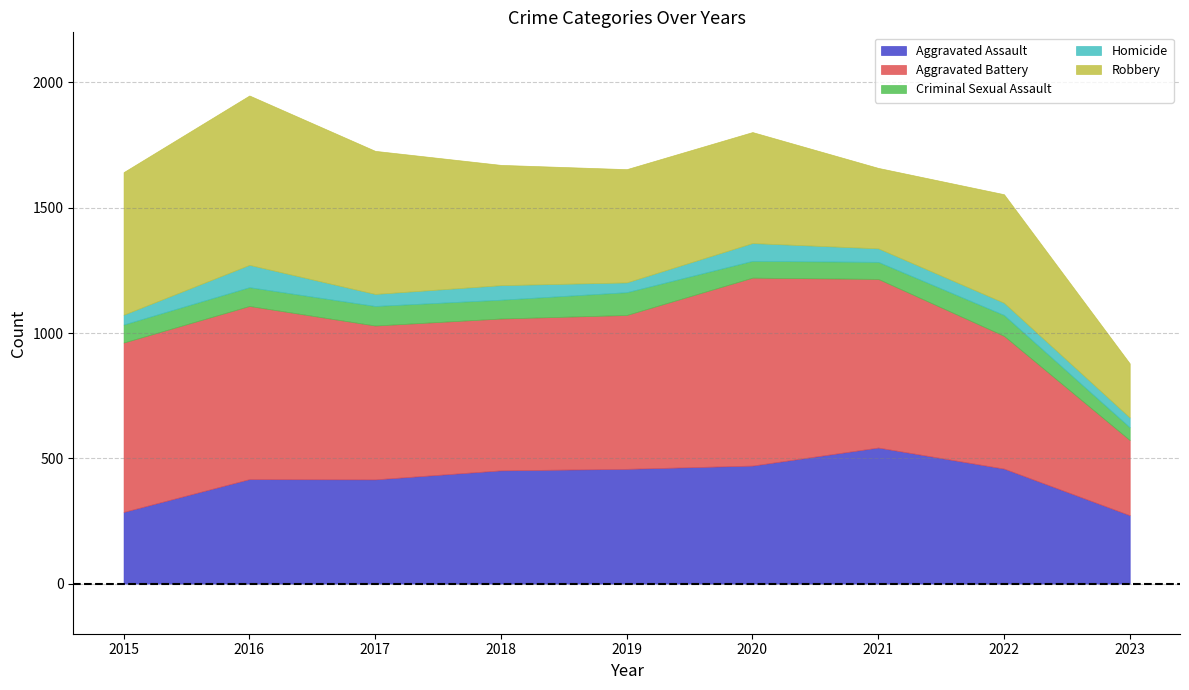

Where is the first local maximum for Aggravated Assault?

2016